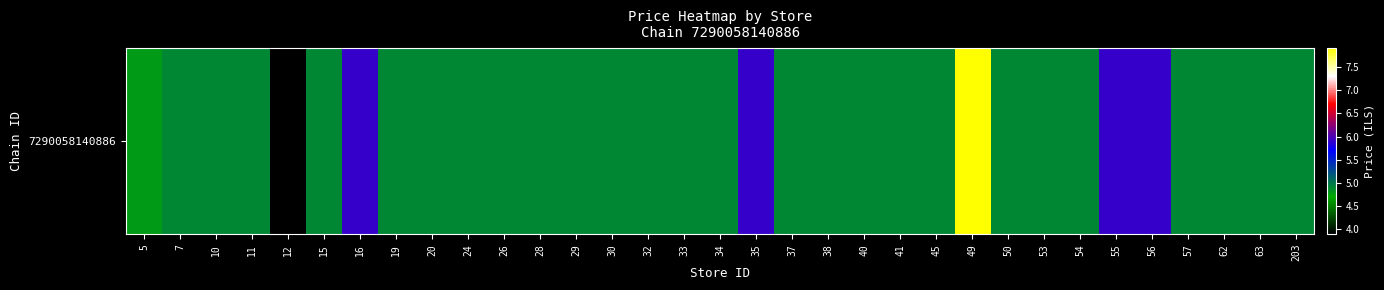

The value at 19 is 8.1. True or false?

False